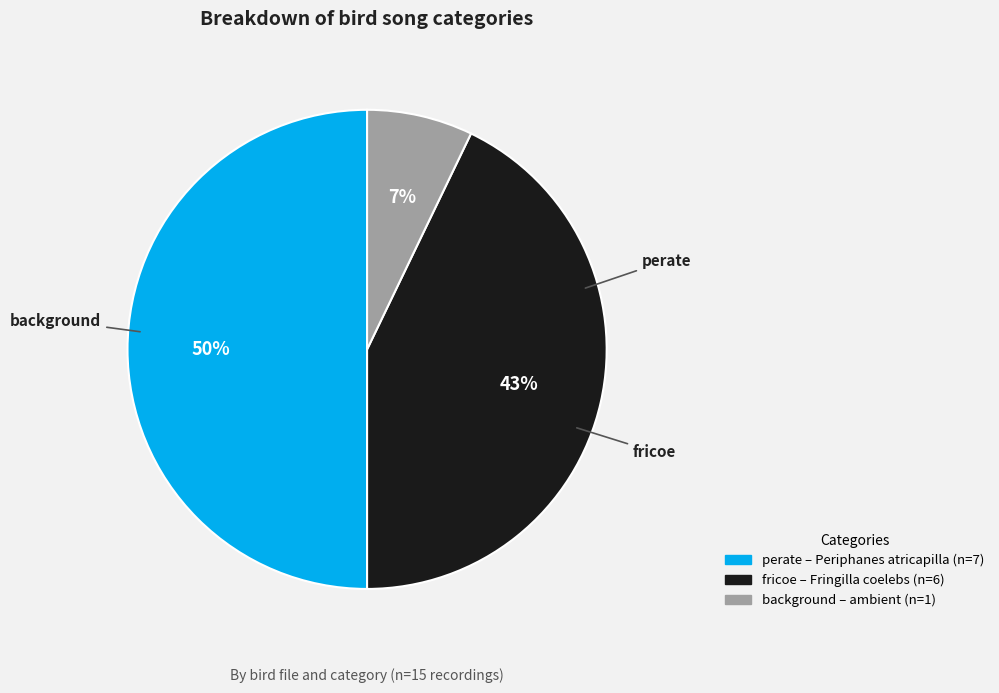

Count the number of slices in the pie.

3